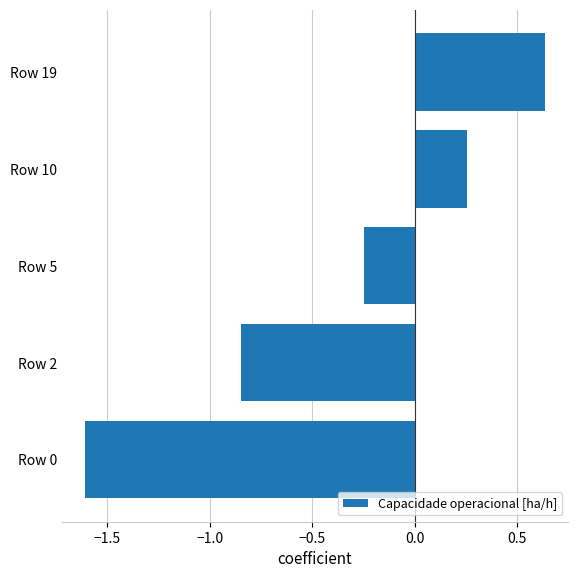

How many data points are less than 0?

3